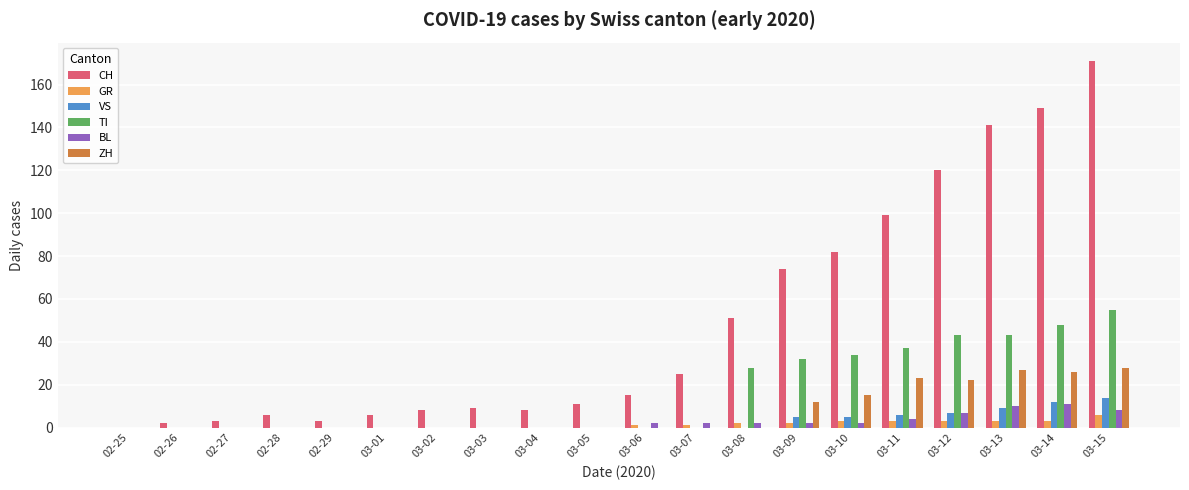

Is it true that BL equals 6 at 02-25?

False